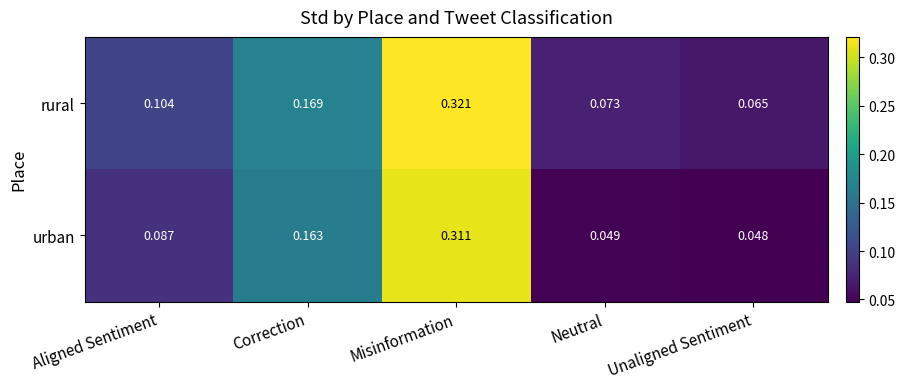

At how many categories does at least one series exceed 0?

5